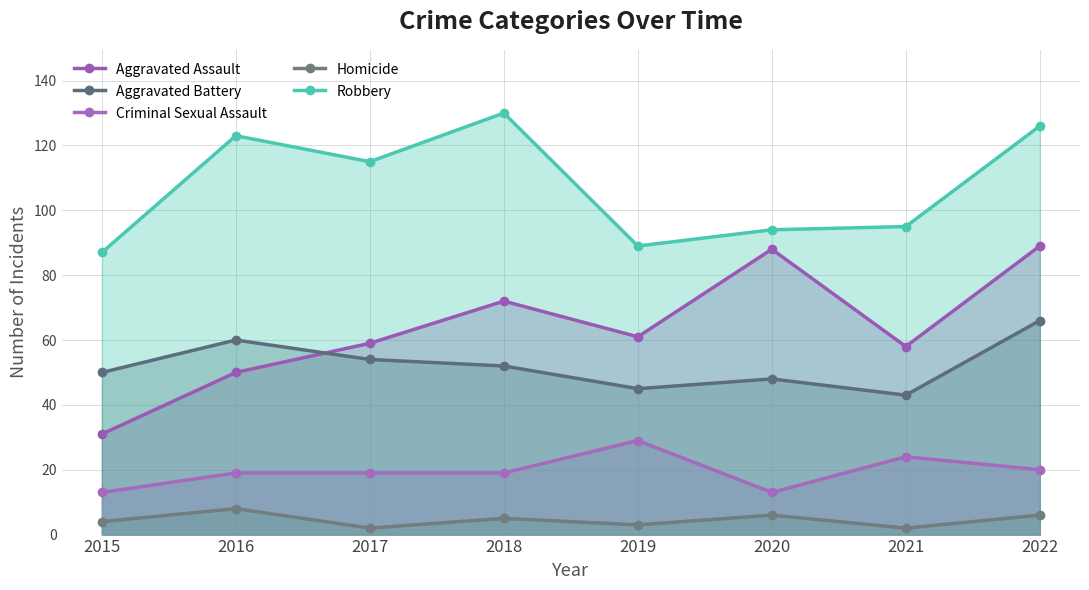

True or false: Aggravated Assault and Homicide intersect in this chart.

False